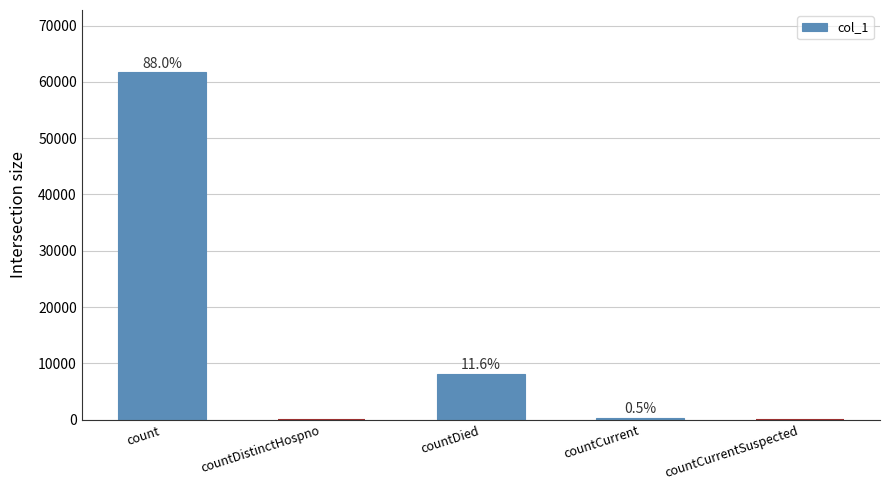

Reading left to right, transcribe all the data shown in this chart.

61659	0	8104	334	0